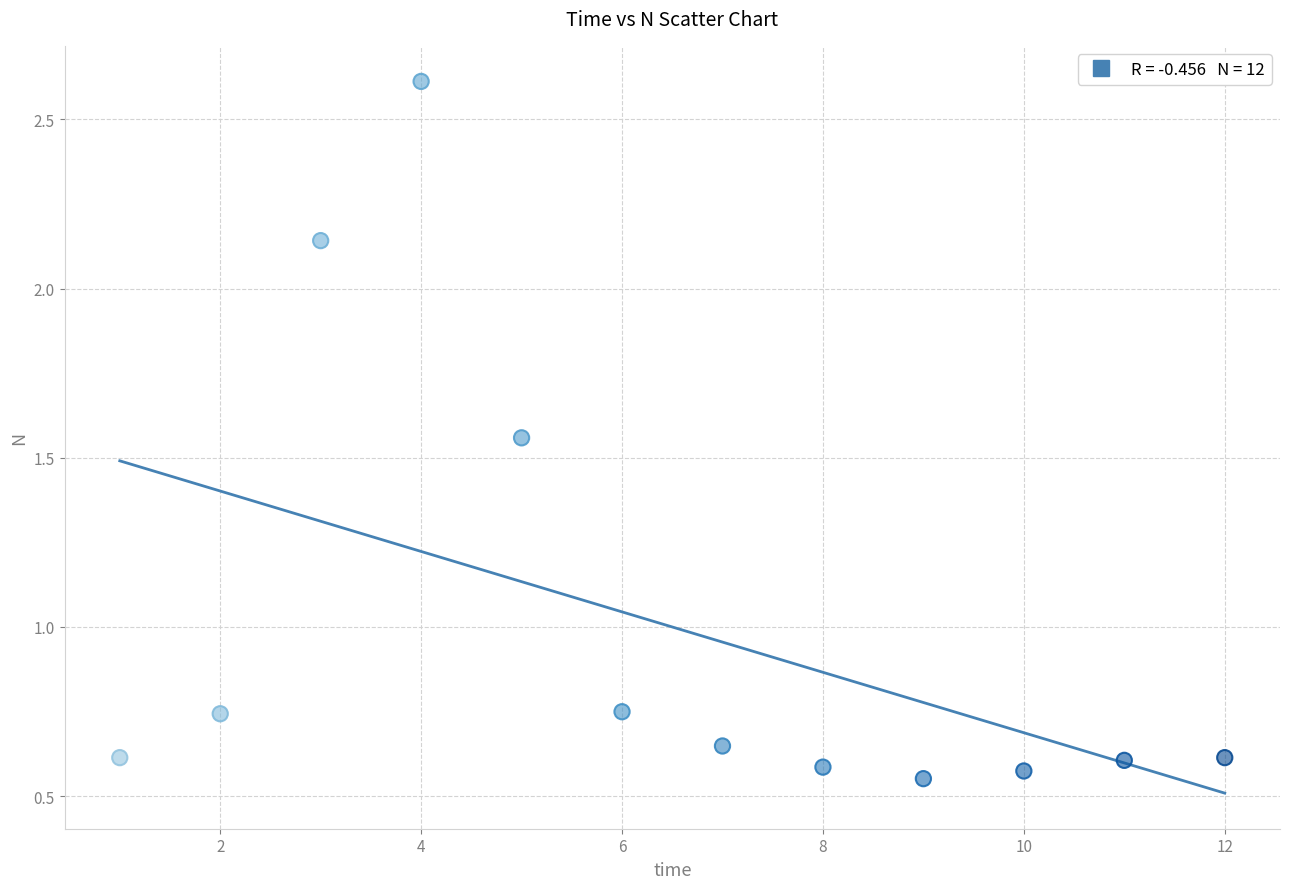

What is the range of X values (max minus min)?

11.0